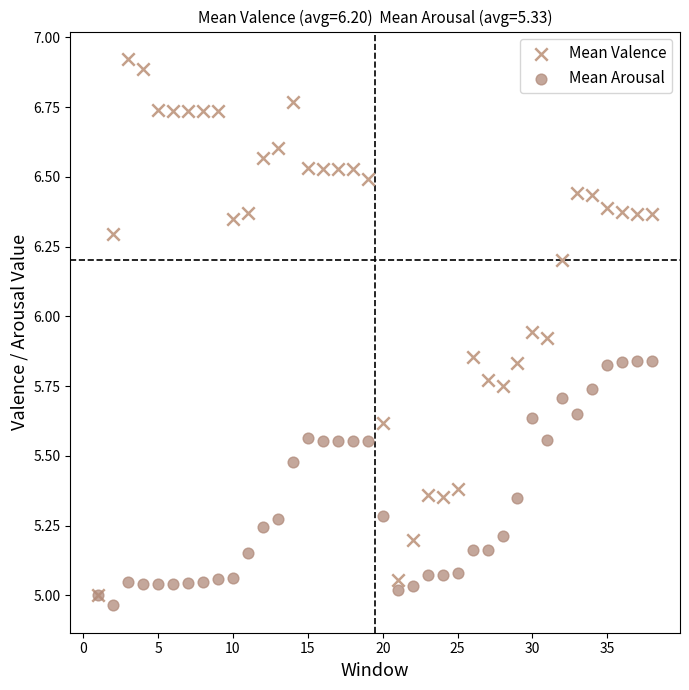

What are all the series names shown in the legend?

Mean Valence, Mean Arousal